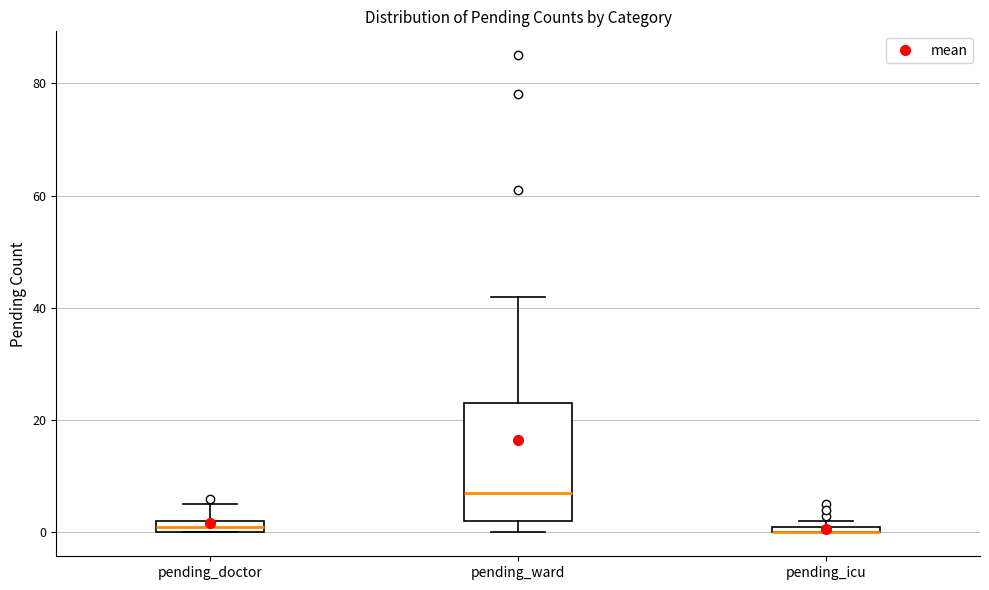

Which box is the tallest, from its lower edge to its upper edge?

pending_ward